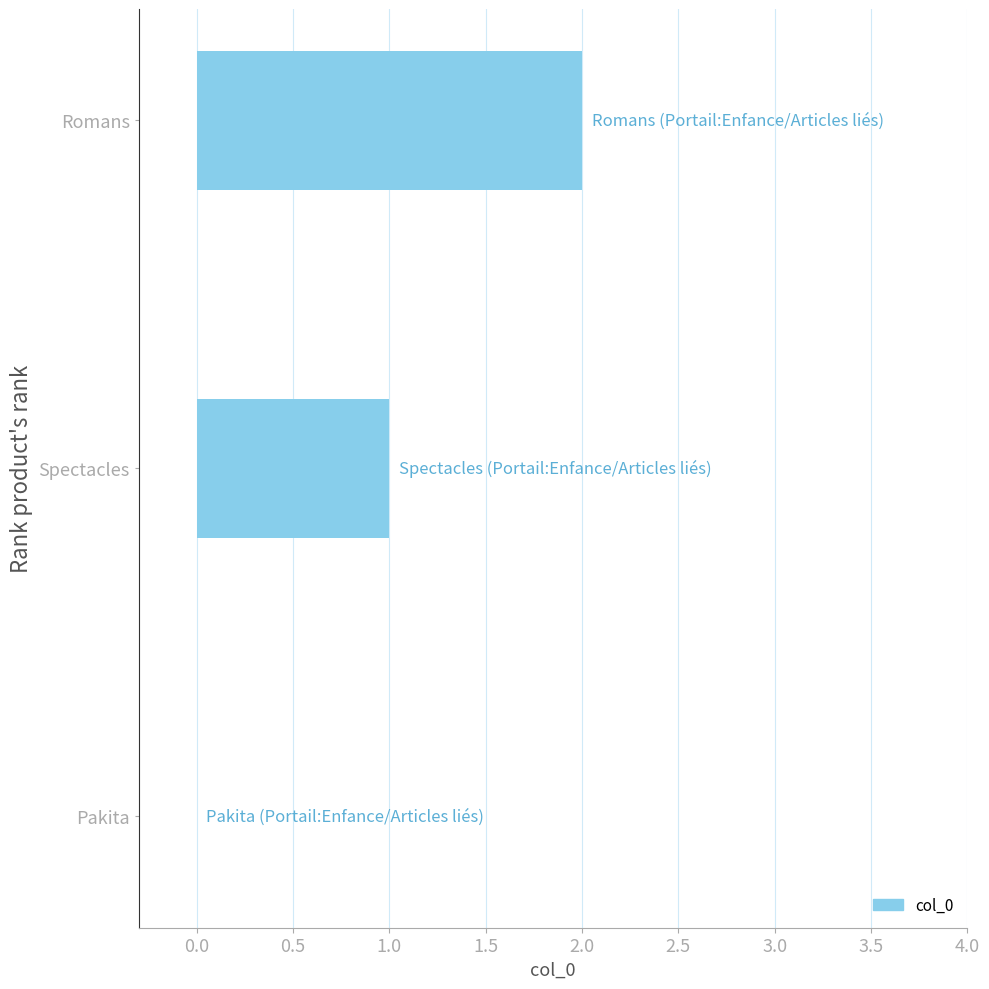

Which label corresponds to the largest value in the chart?

Romans